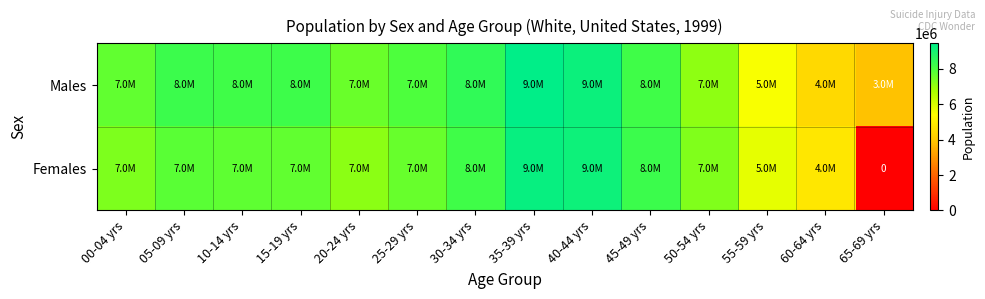

The value of Females at 50-54 yrs is 12303099. True or false?

False